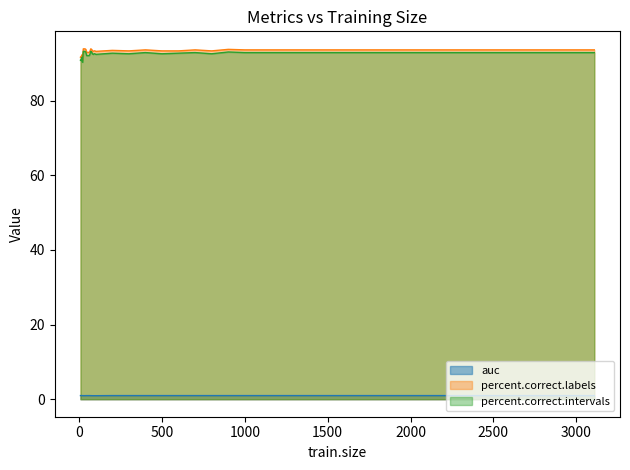

What is the value of the percent.correct.intervals point at the 20th from the left?

92.4